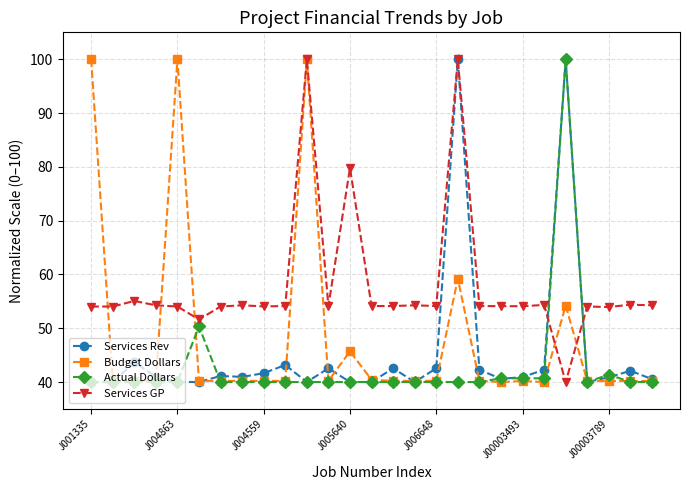

True or false: Services Rev has more than 2 interior local peaks.

True